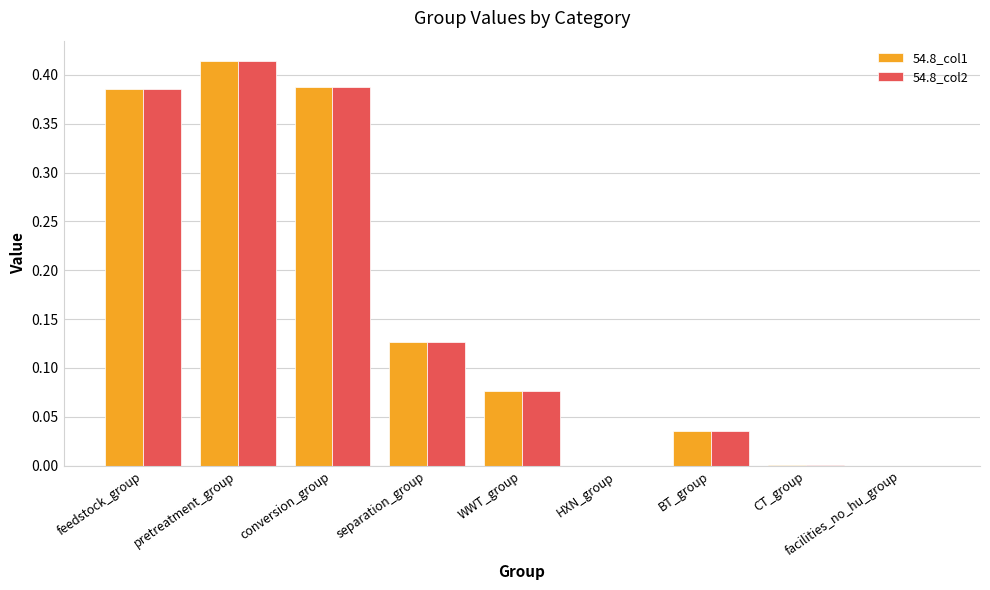

True or false: 54.8_col2 has a value of 0.0 at WWT_group.

False